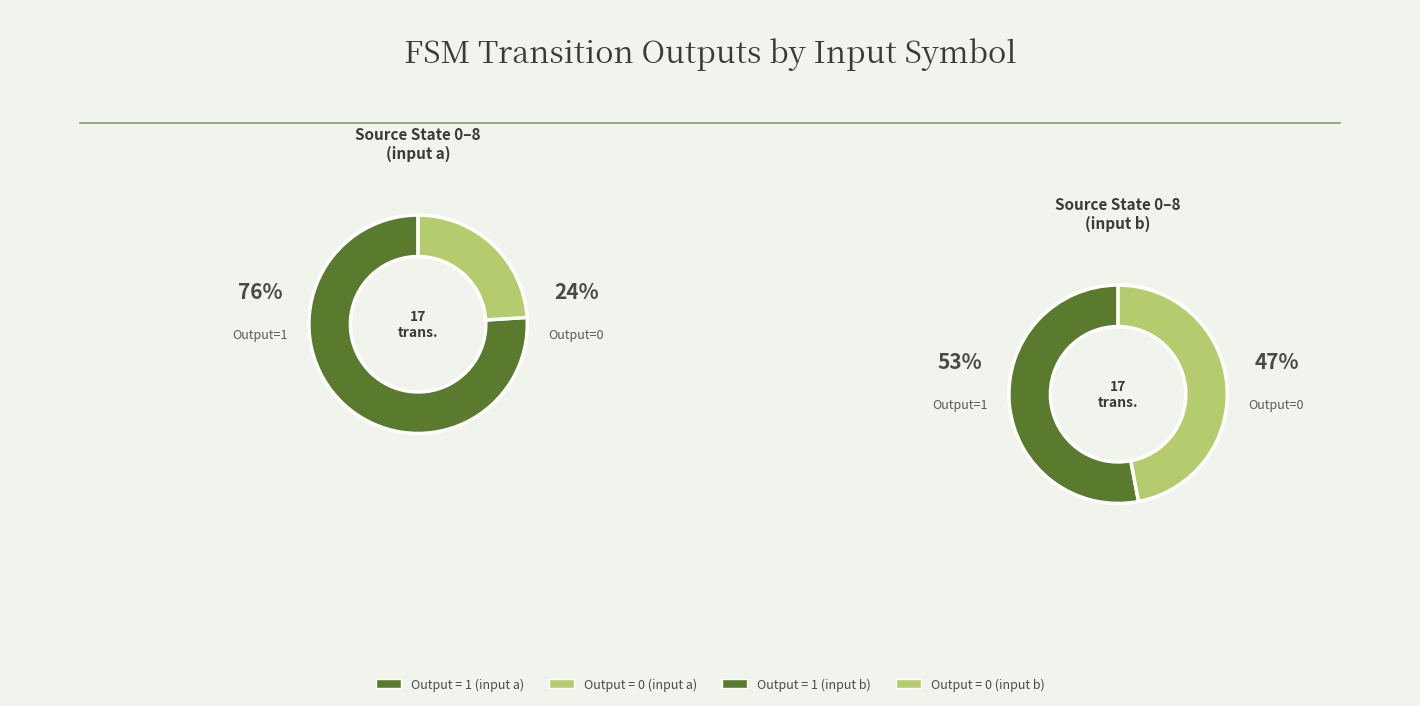

How many slices are in this pie chart?

4